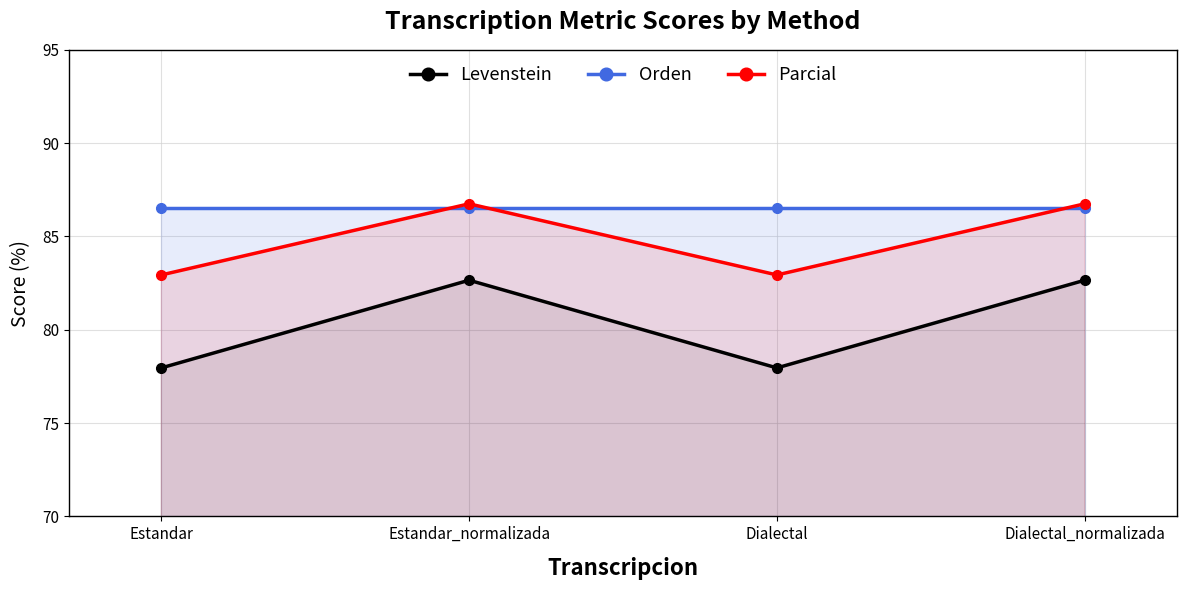

At which category does Levenstein reach its first local peak?

Estandar_normalizada